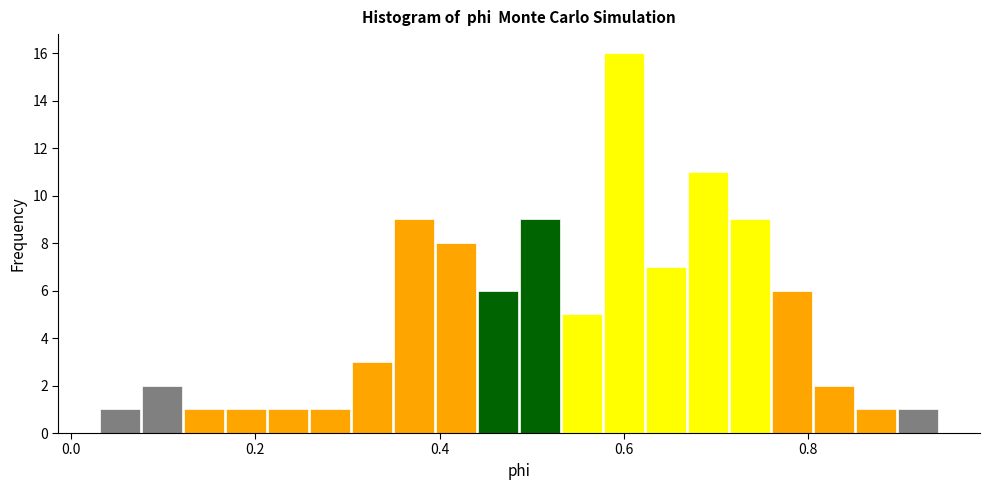

Read against the x-axis, roughly where is the centre of the tallest bar?

0.60